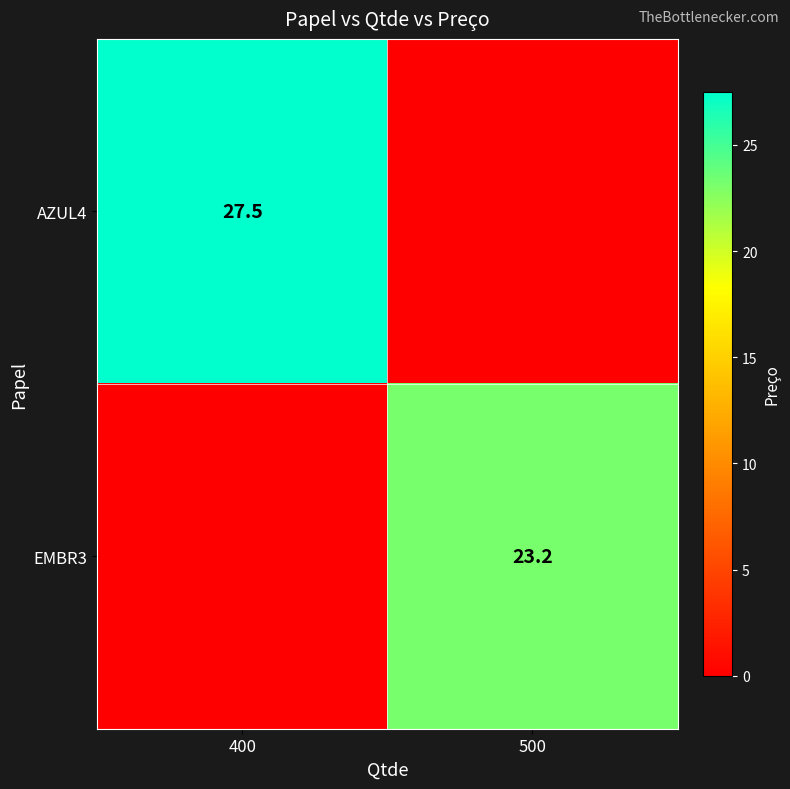

The value of AZUL4 at 400 is 27.5. True or false?

True